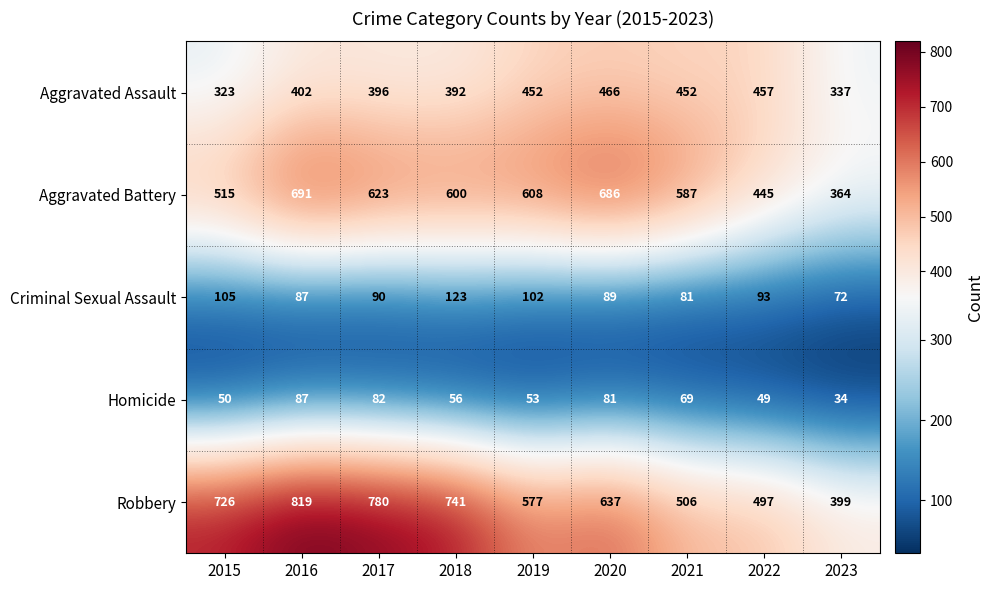

What is the minimum value for Robbery?

399